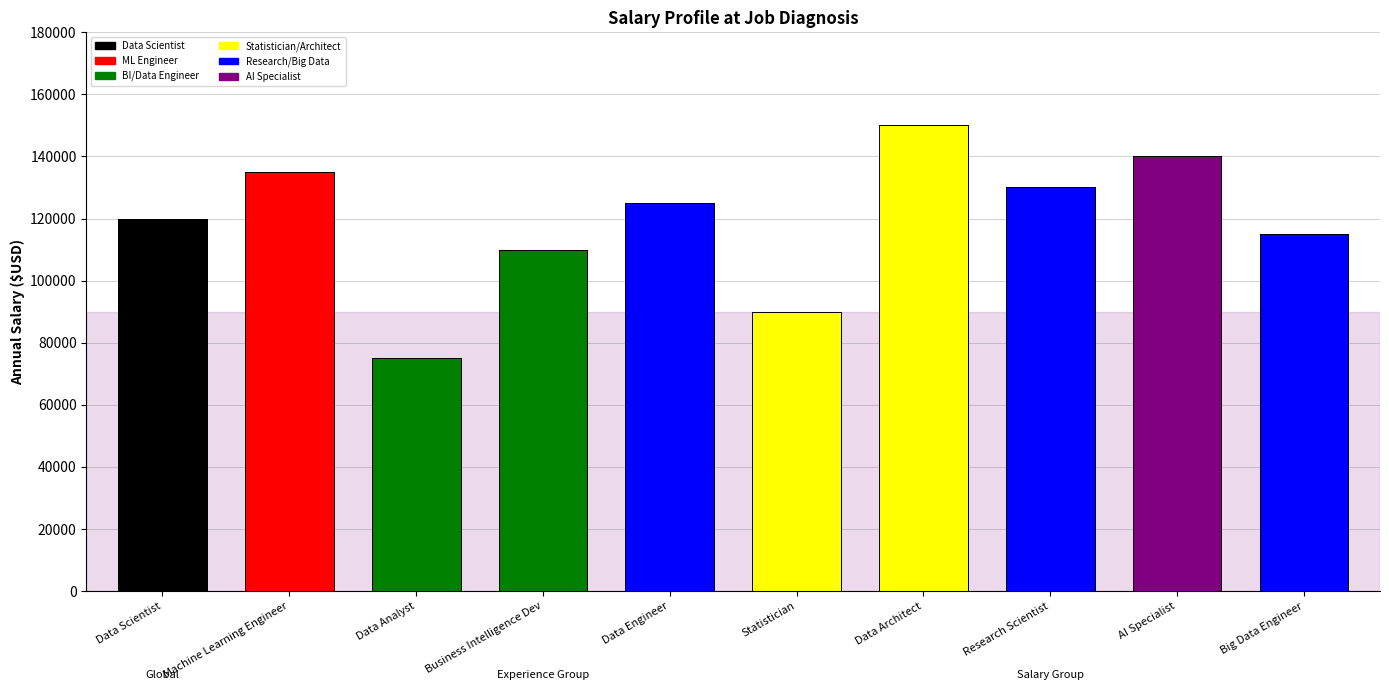

Between Research Scientist and Data Analyst, which is larger?

Research Scientist